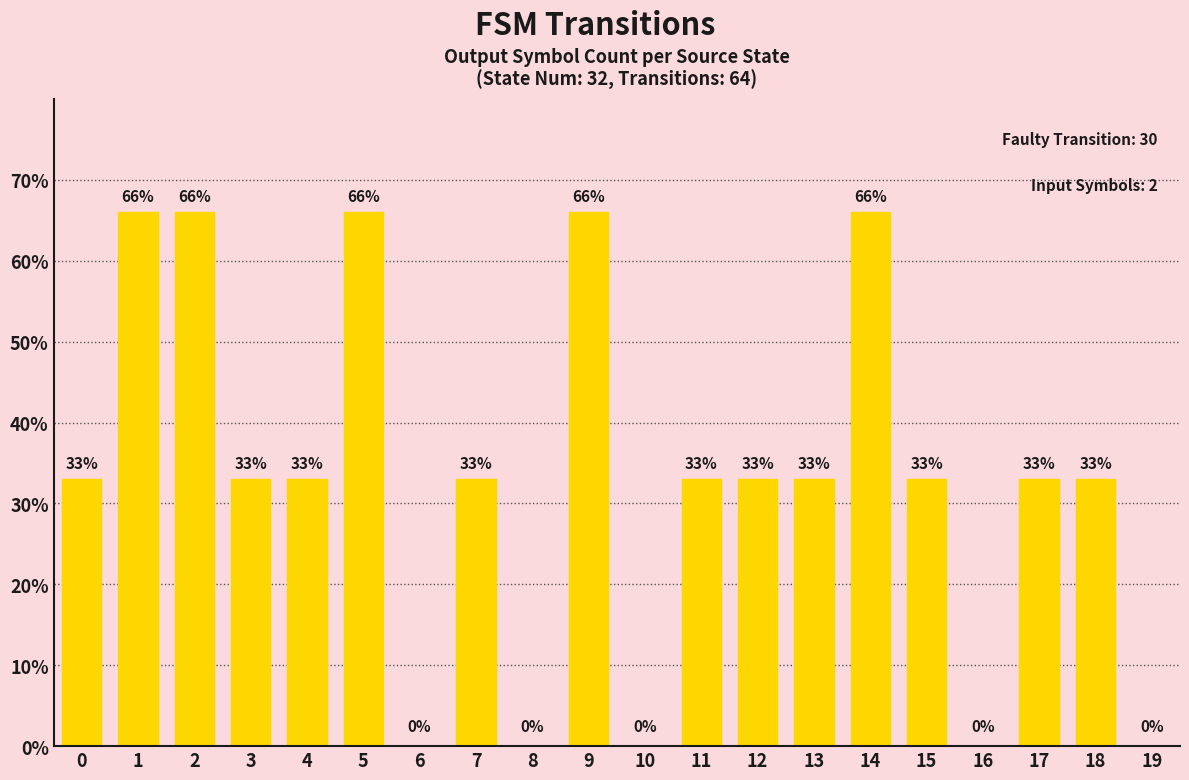

Are the bars horizontal?

No